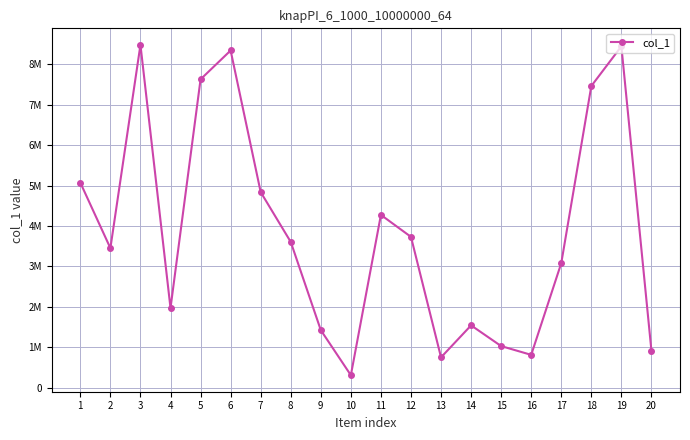

Reading left to right, list all the values displayed in this chart.

5074103	3453271	8485073	1969995	7631919	8345797	4841059	3607297	1424311	308964	4276462	3732698	750799	1542613	1029409	812503	3082507	7466324	8449186	910311